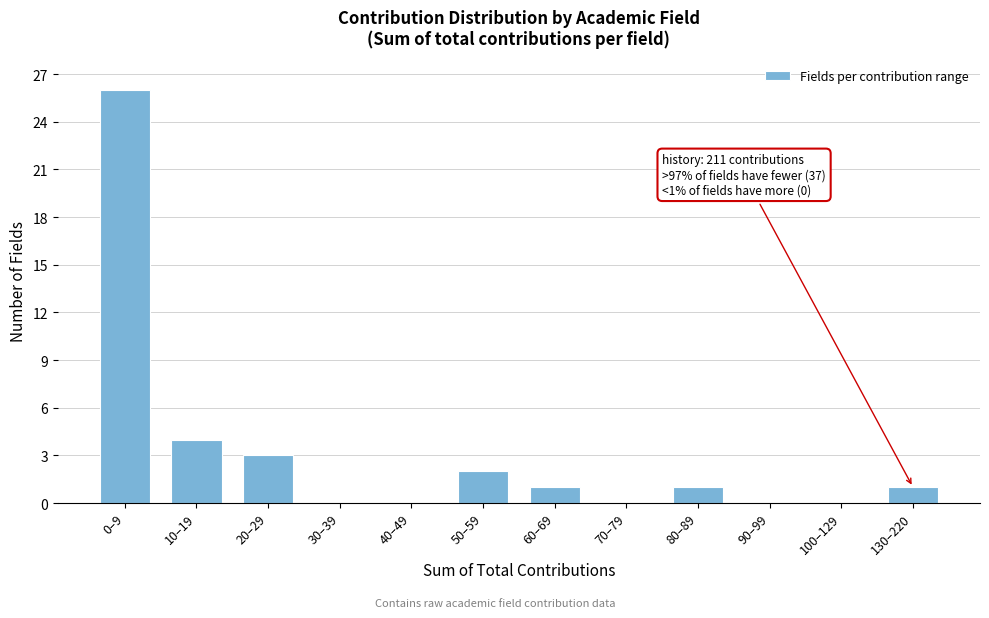

Reading left to right, transcribe all the data shown in this chart.

0–9=26	10–19=4	20–29=3	30–39=0	40–49=0	50–59=2	60–69=1	70–79=0	80–89=1	90–99=0	100–129=0	130–220=1